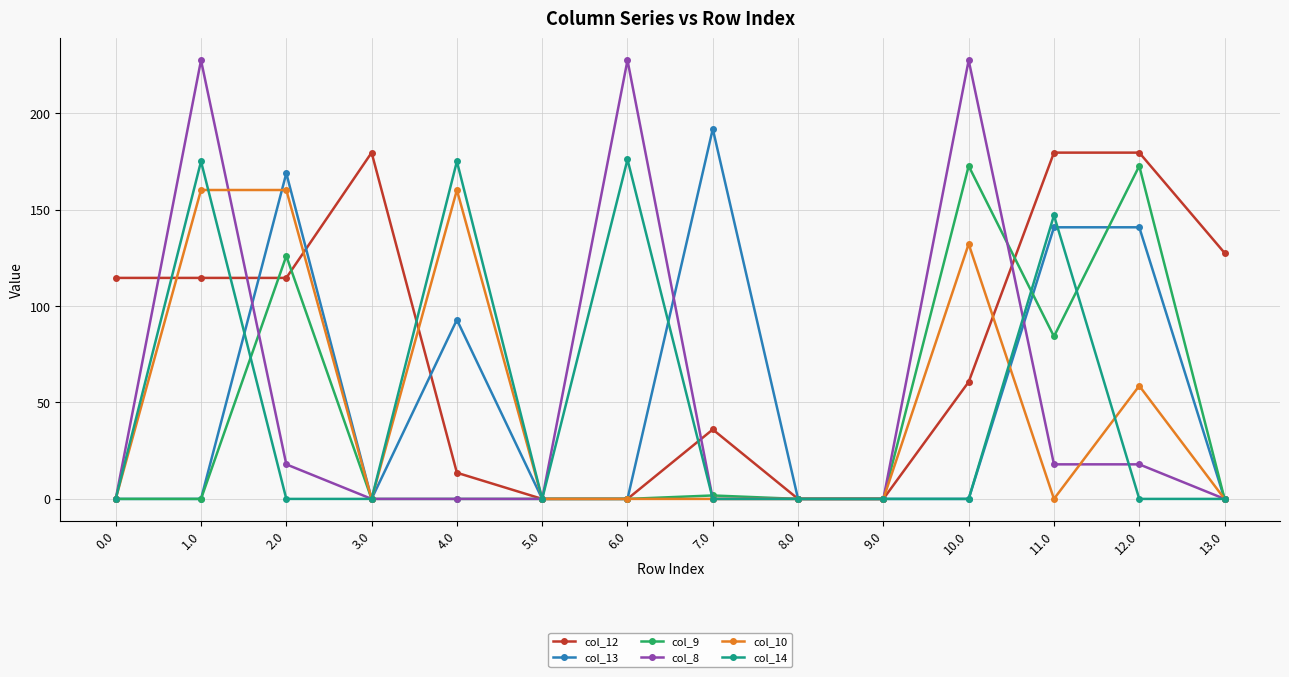

Is the value of col_10 at 0.0 greater than the value of col_12 at 12.0?

No